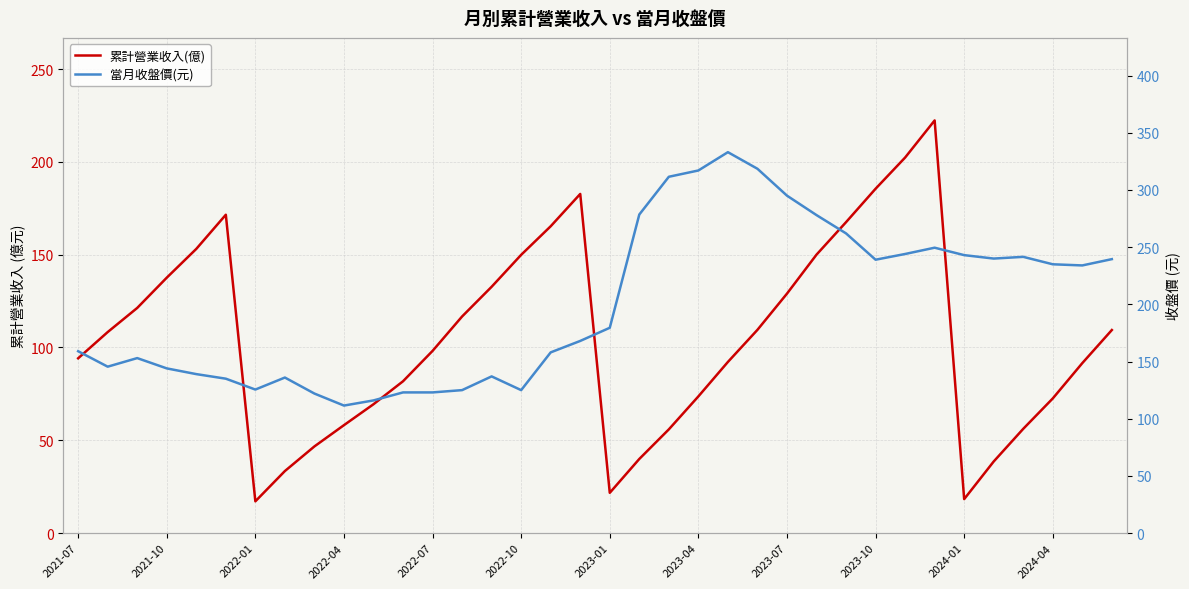

How many series are shown in this chart?

2